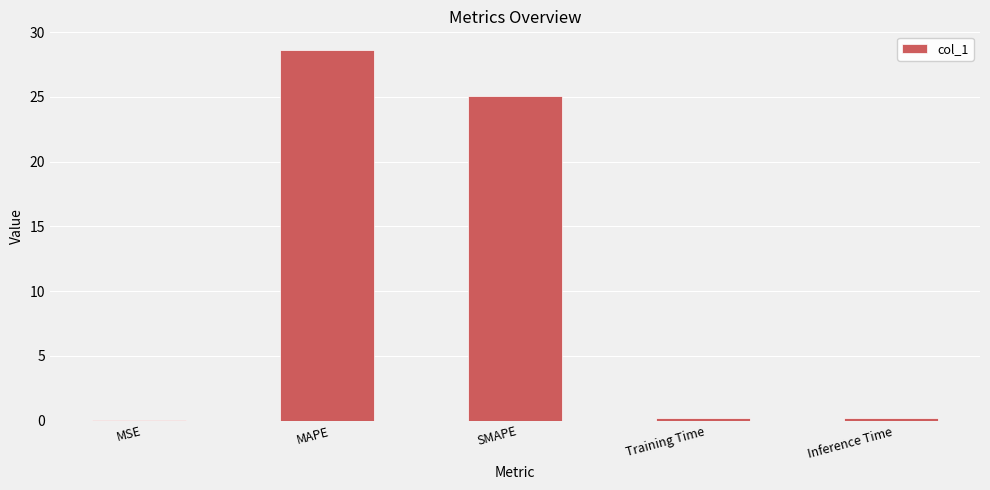

What is the average value?

10.8